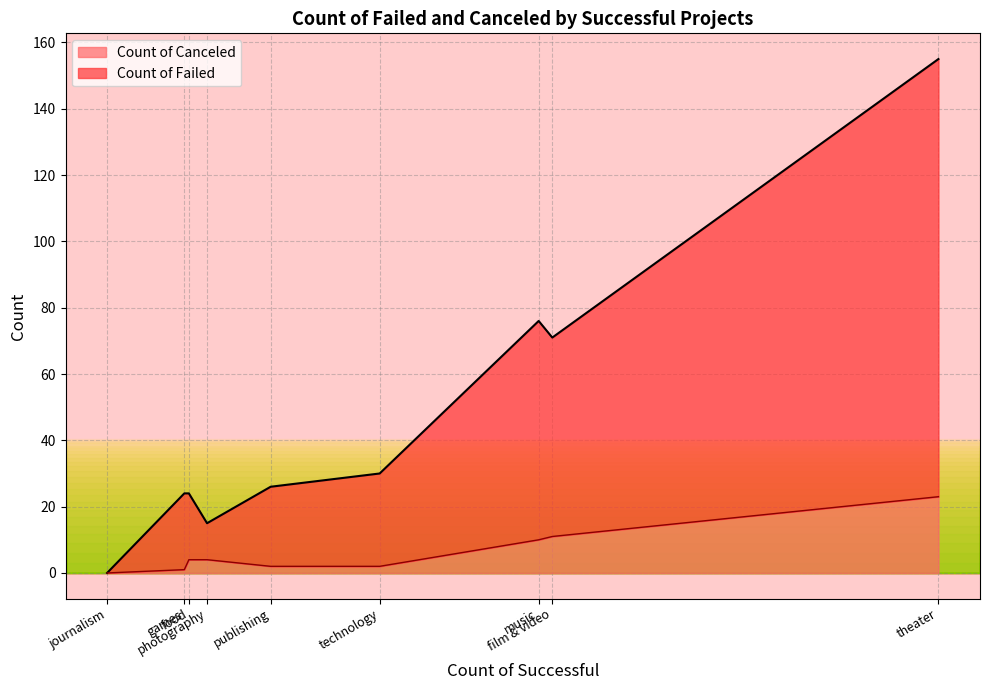

What is the highest value of the Count of Canceled series?

23